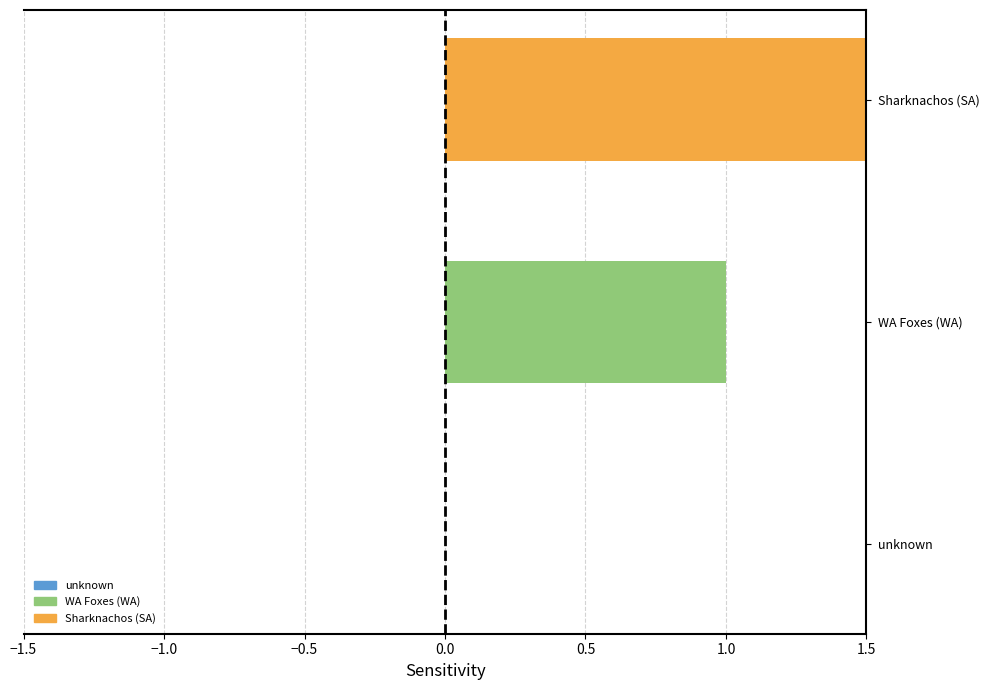

Does the chart contain stacked bars?

No